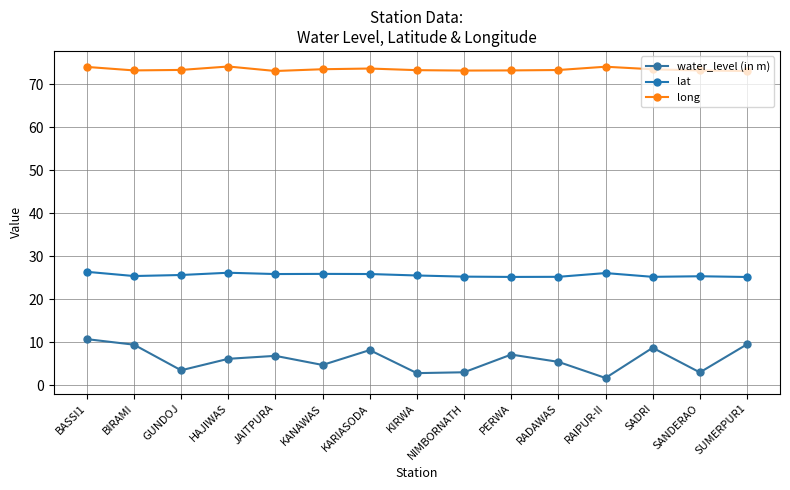

How many lines are shown in the chart?

3